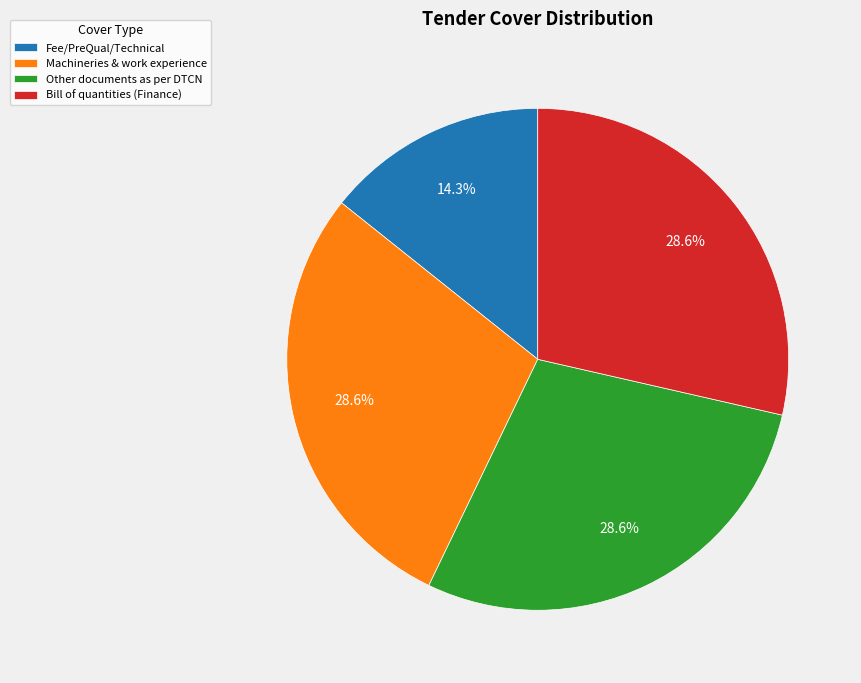

What is the ratio of the value at Other documents as per DTCN to the value at Machineries & work experience?

1.0